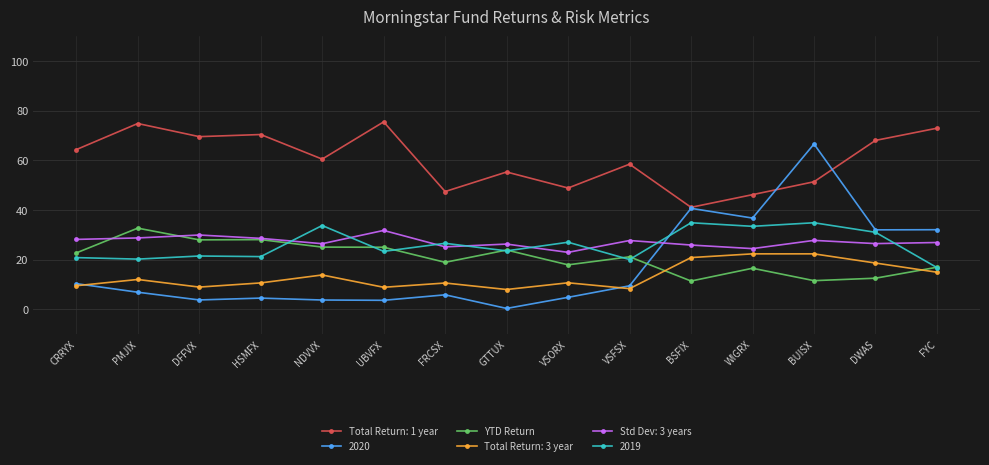

Which series has the widest spread of values?

2020